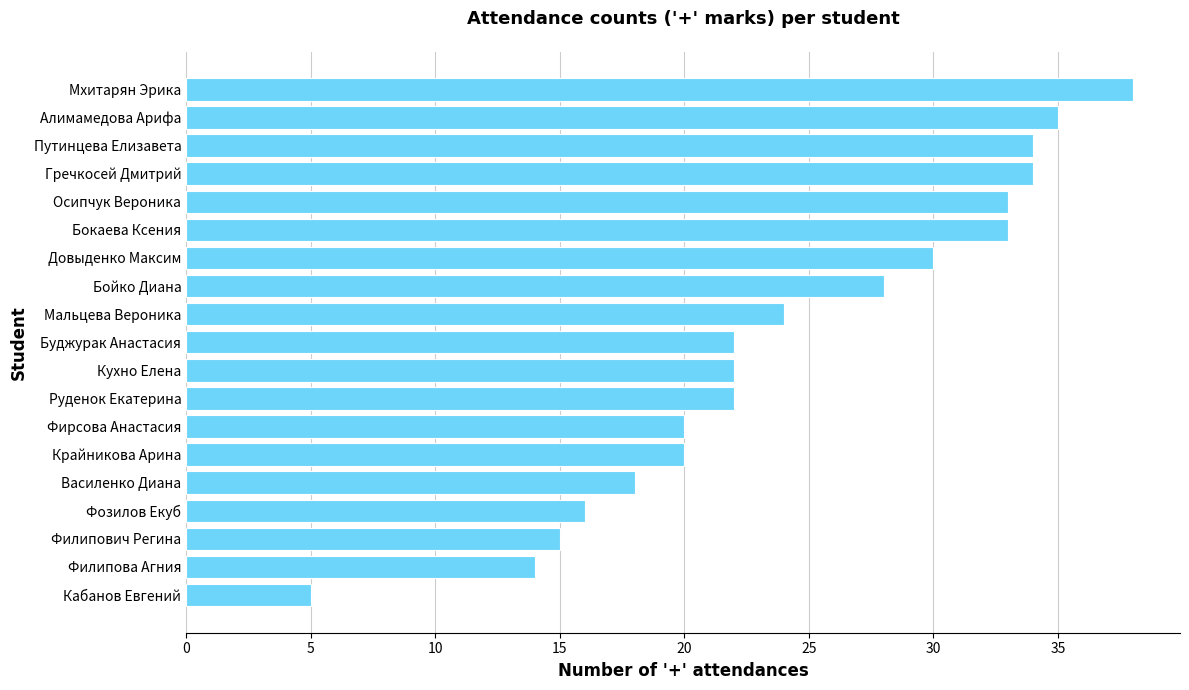

What is the change in value from Кабанов Евгений to Василенко Диана?

+13